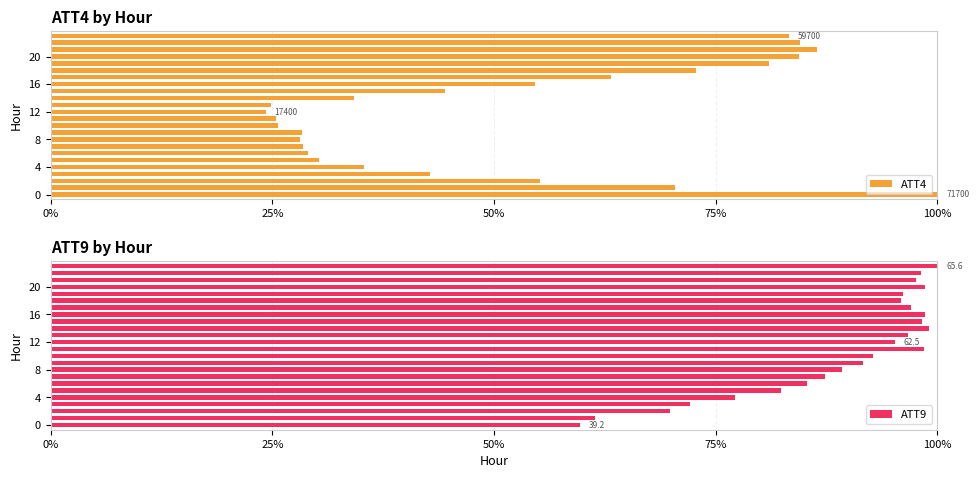

The value of ATT4 at 20 is 84.4. True or false?

True